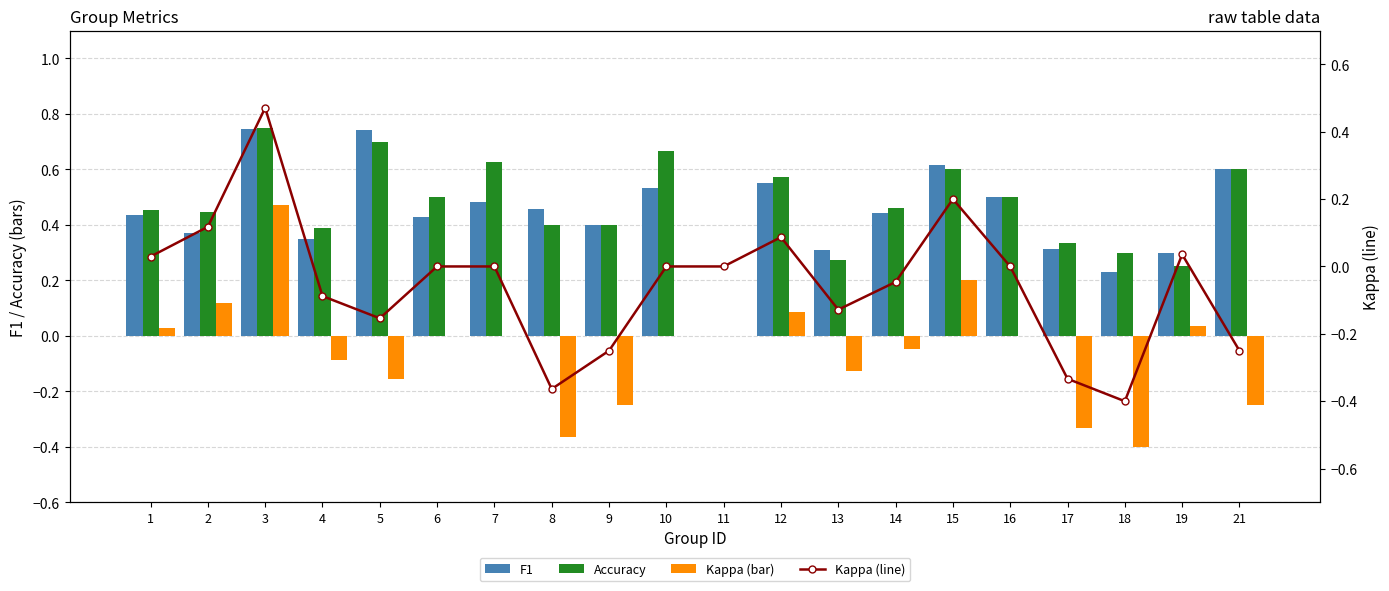

Reading left to right, list all the values displayed in this chart.

F1: 0.4	0.4	0.7	0.3	0.7	0.4	0.5	0.5	0.4	0.5	0.0	0.6	0.3	0.4	0.6	0.5	0.3	0.2	0.3	0.6
Accuracy: 0.5	0.4	0.8	0.4	0.7	0.5	0.6	0.4	0.4	0.7	0.0	0.6	0.3	0.5	0.6	0.5	0.3	0.3	0.2	0.6
Kappa (bar): 0.0	0.1	0.5	-0.1	-0.2	0.0	0.0	-0.4	-0.2	0.0	0.0	0.1	-0.1	-0.0	0.2	0.0	-0.3	-0.4	0.0	-0.2
Kappa (line): 0.0	0.1	0.5	-0.1	-0.2	0.0	0.0	-0.4	-0.2	0.0	0.0	0.1	-0.1	-0.0	0.2	0.0	-0.3	-0.4	0.0	-0.2